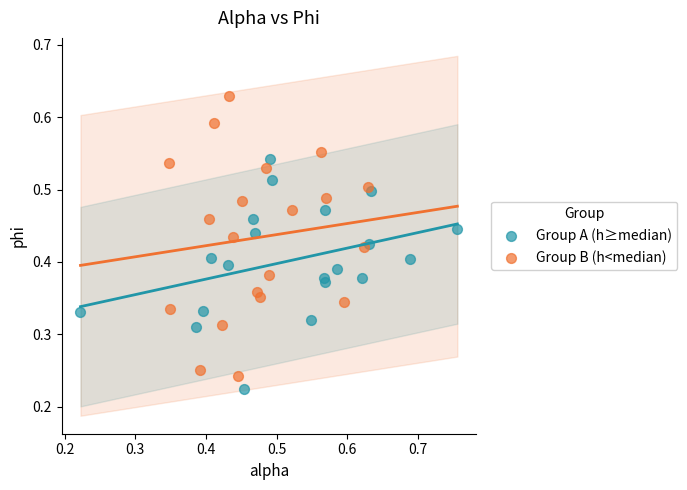

Which series has the largest Y range (max minus min)?

Group B (h<median)